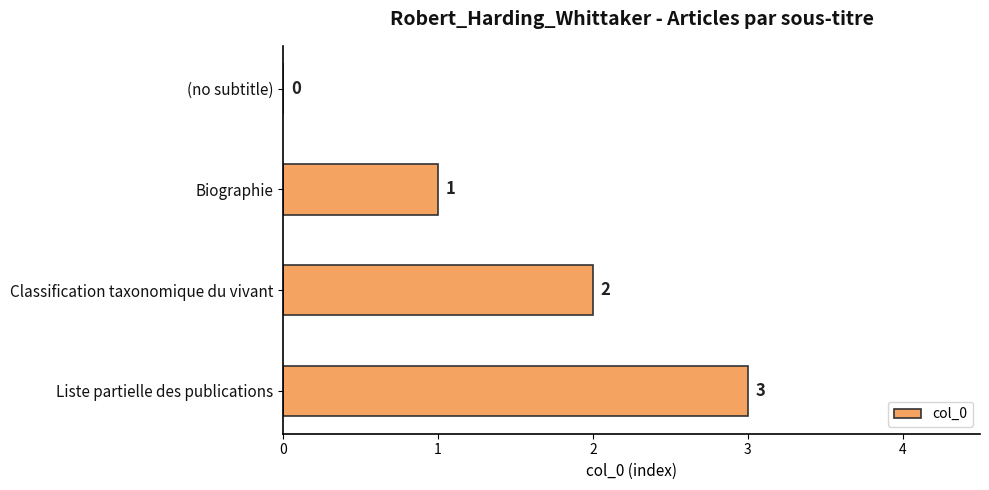

The value at Classification taxonomique du vivant is 2. True or false?

True